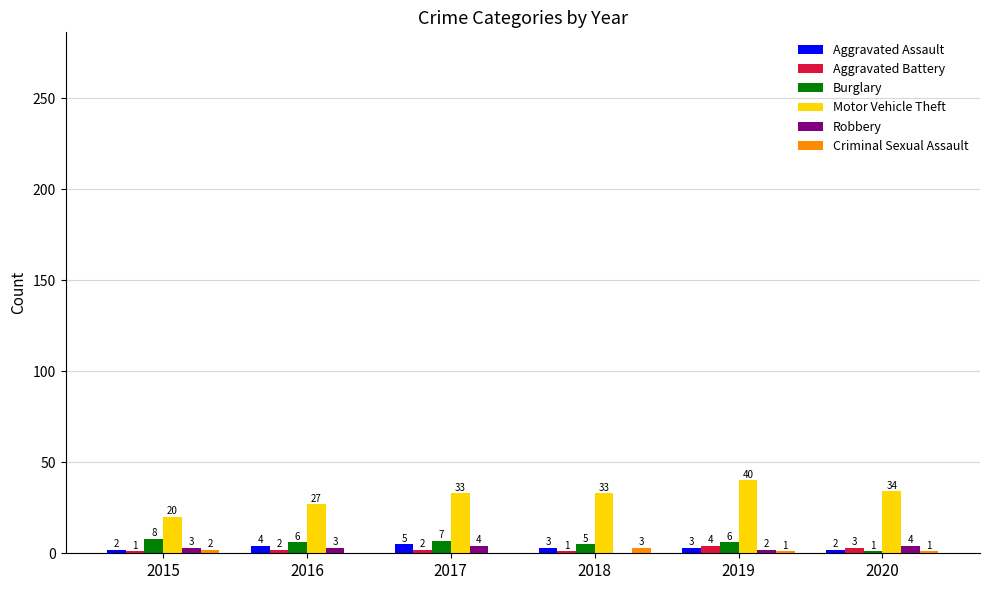

Reading left to right, transcribe all the data shown in this chart.

Aggravated Assault: 2015=2	2016=4	2017=5	2018=3	2019=3	2020=2
Aggravated Battery: 2015=1	2016=2	2017=2	2018=1	2019=4	2020=3
Burglary: 2015=8	2016=6	2017=7	2018=5	2019=6	2020=1
Motor Vehicle Theft: 2015=20	2016=27	2017=33	2018=33	2019=40	2020=34
Robbery: 2015=3	2016=3	2017=4	2018=0	2019=2	2020=4
Criminal Sexual Assault: 2015=2	2016=0	2017=0	2018=3	2019=1	2020=1